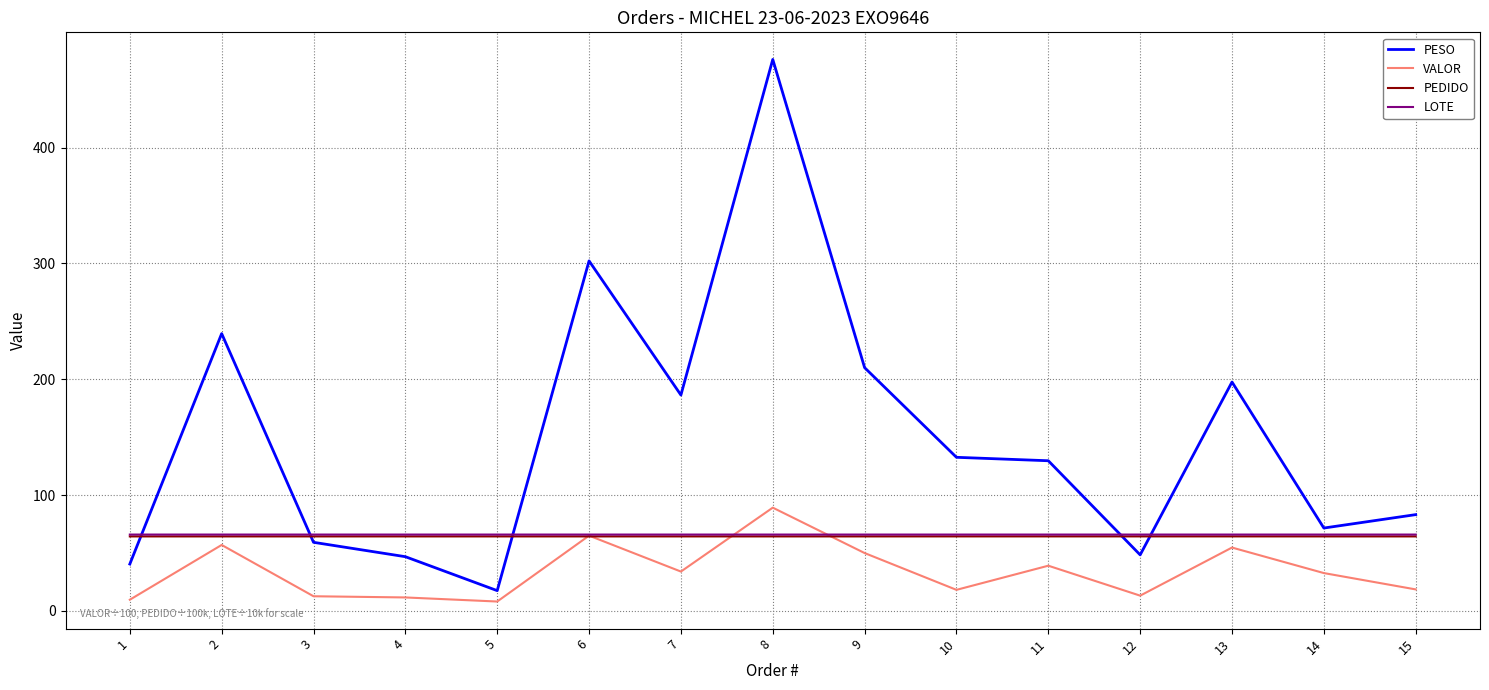

What is the difference between the highest and lowest values at 15?

64.6